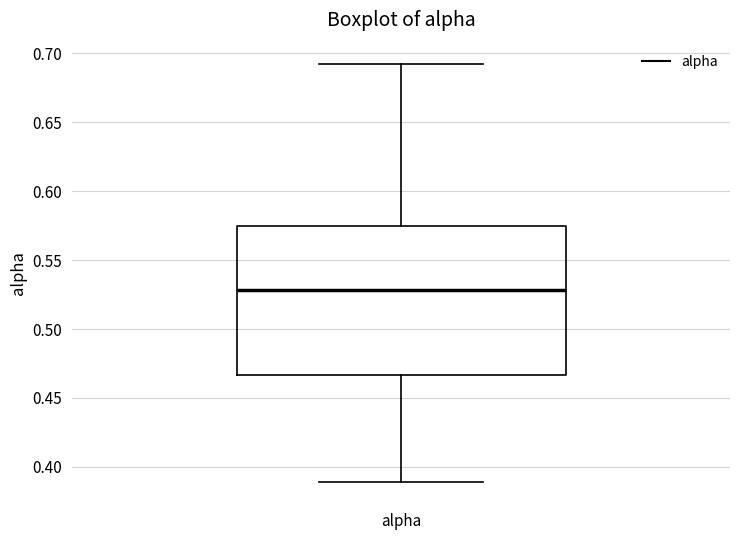

Read this box plot against the y-axis: the position of the median line, the range covered by the box, and the ends of both whiskers. The values are not printed on the chart, so give them approximately, as read against the axis.

median 0.530, box 0.465 to 0.575, whiskers 0.390 to 0.690